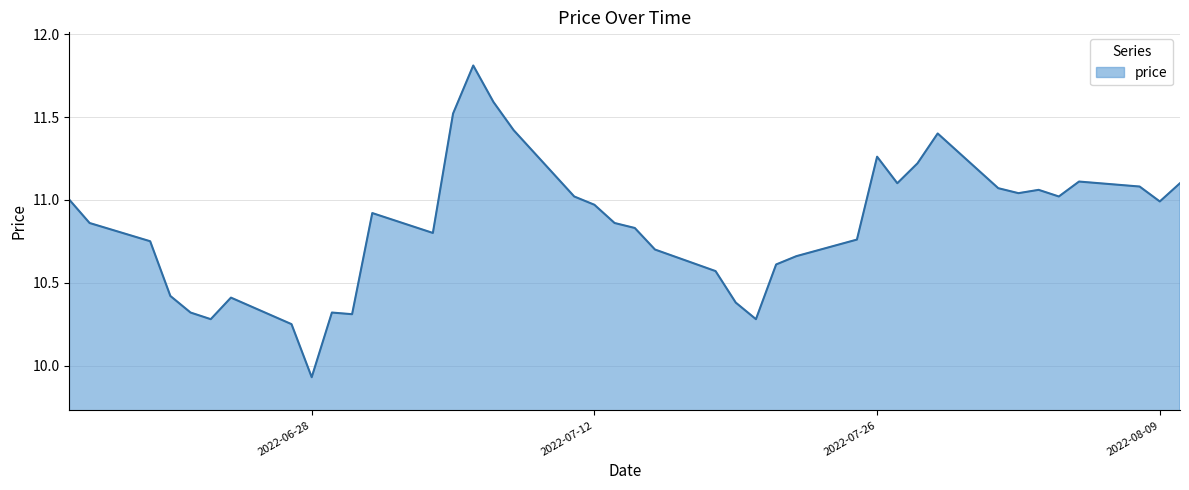

Does the chart display data point markers on the line(s)?

No